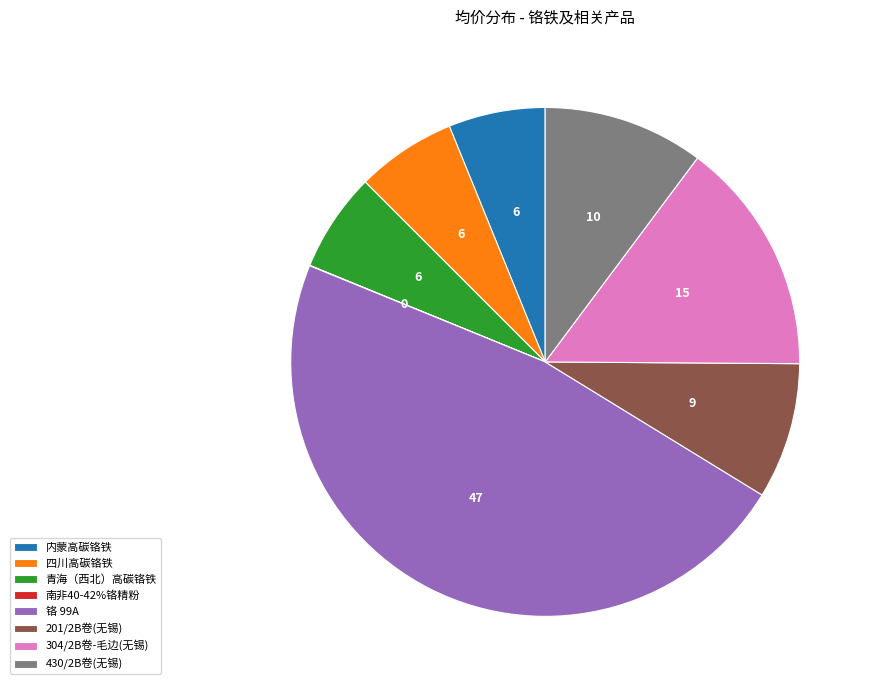

Is 430/2B卷(无锡) the majority of the pie?

No